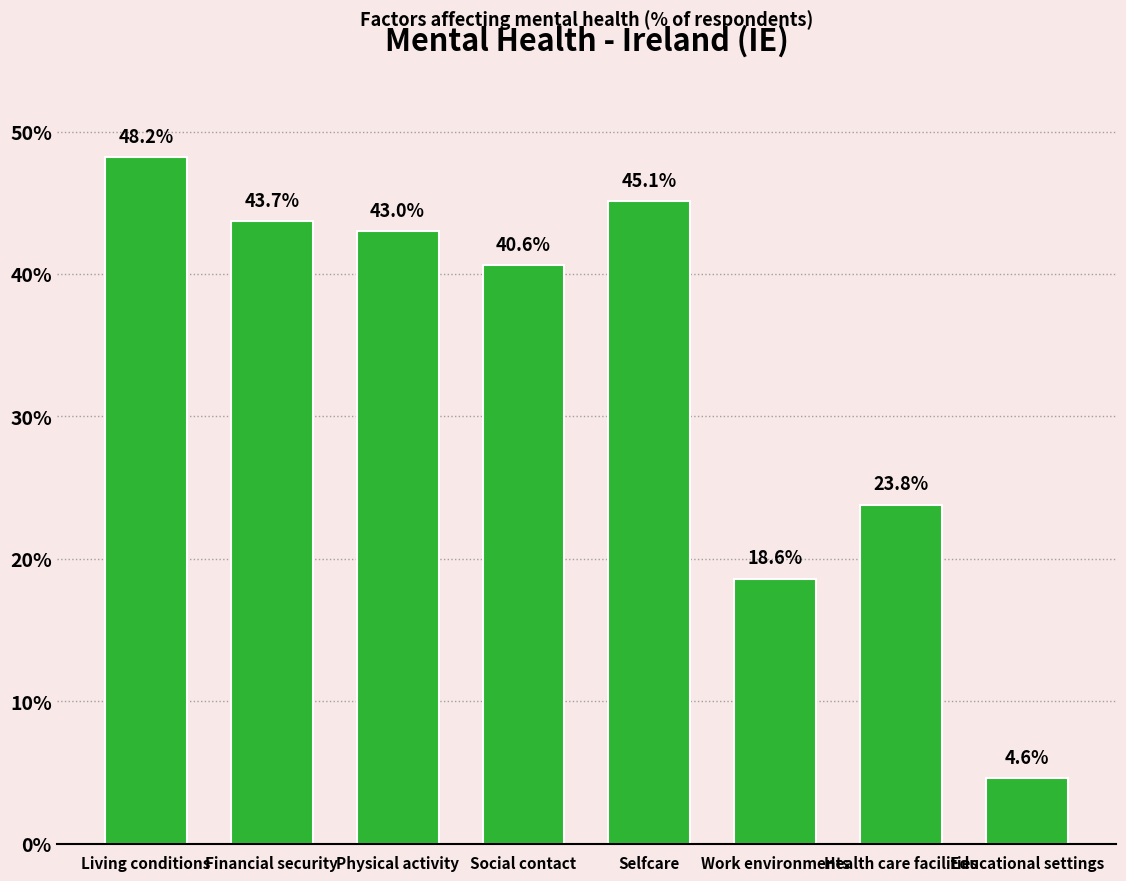

At which label is the value closest to 26?

Health care facilities